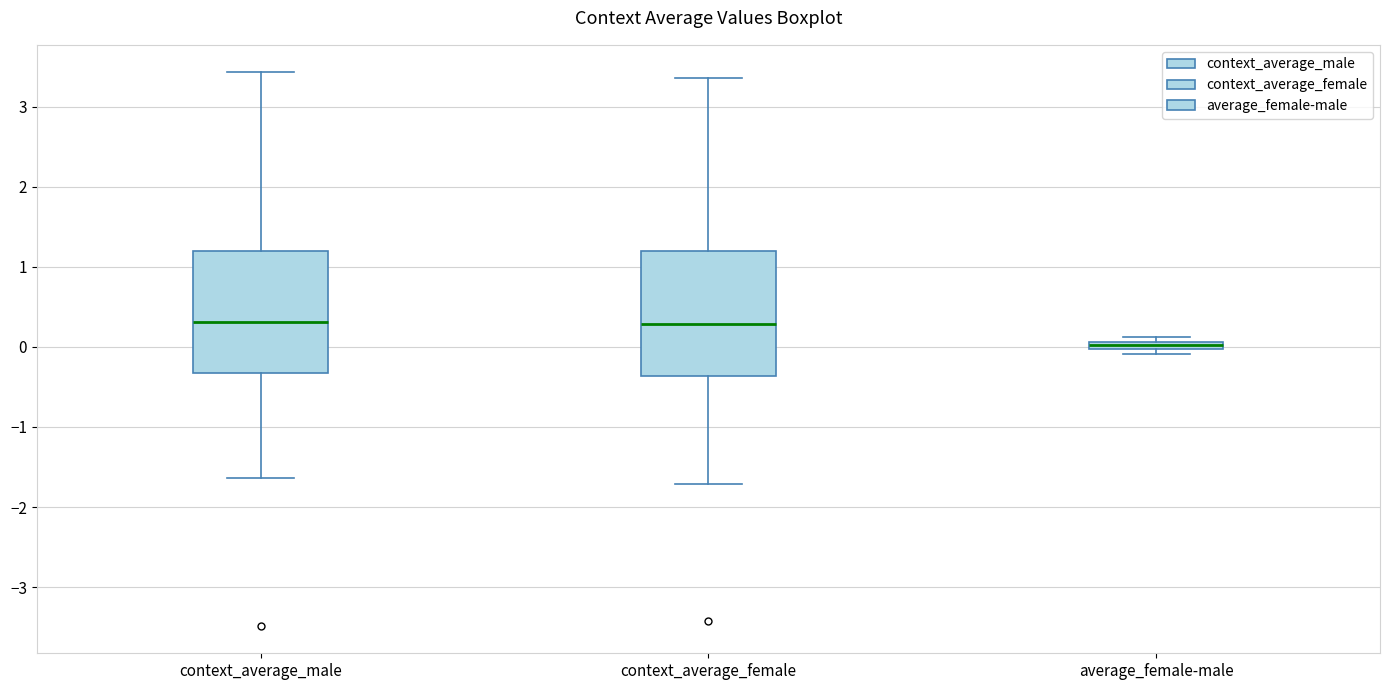

Where is the upper edge of the box for average_female-male on the y-axis? The values are not printed on the chart, so give them approximately, as read against the axis.

0.1